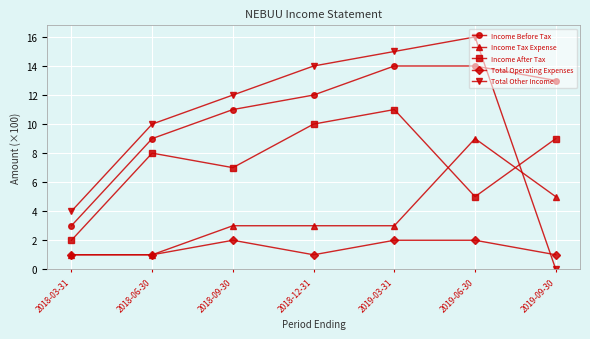

Rank the series at 2019-03-31 from lowest to highest value.

Total Operating Expenses, Income Tax Expense, Income After Tax, Income Before Tax, Total Other Income